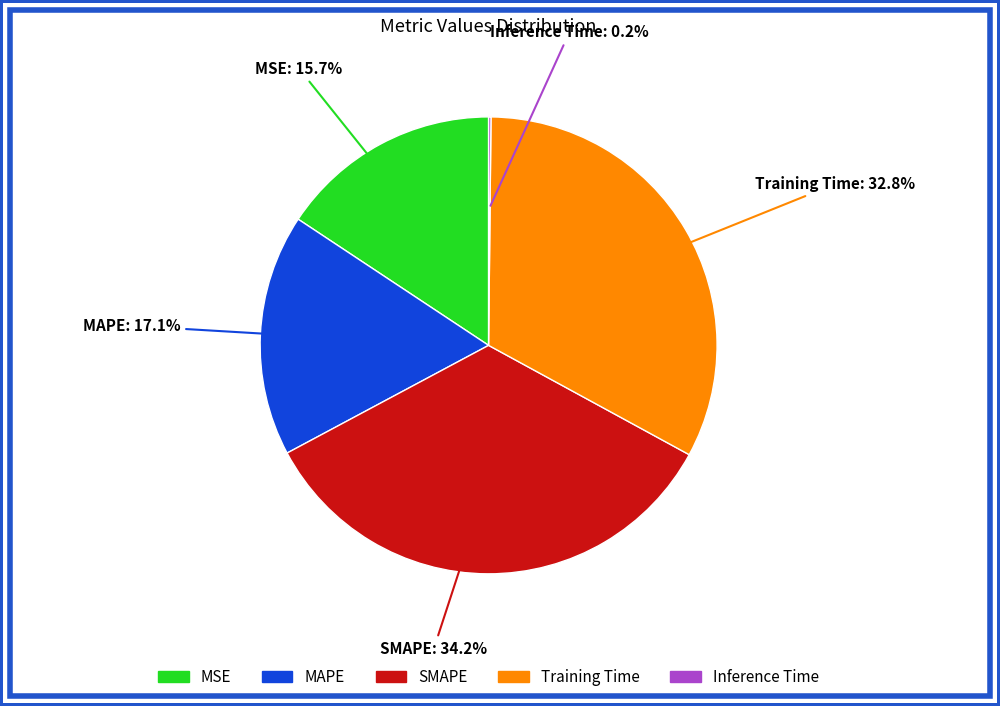

Which category has the biggest portion of the pie?

SMAPE